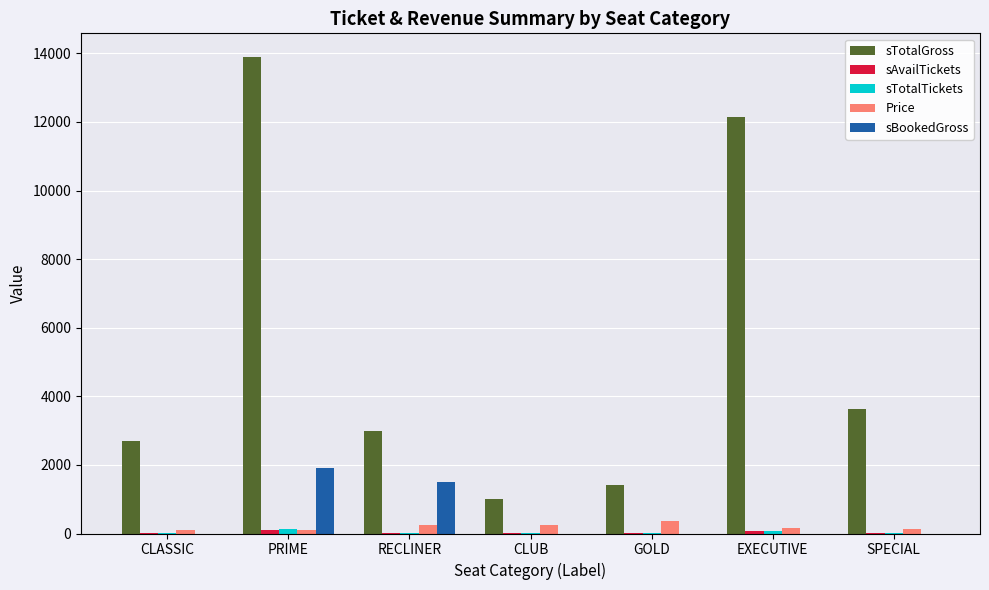

Are the bars horizontal?

No